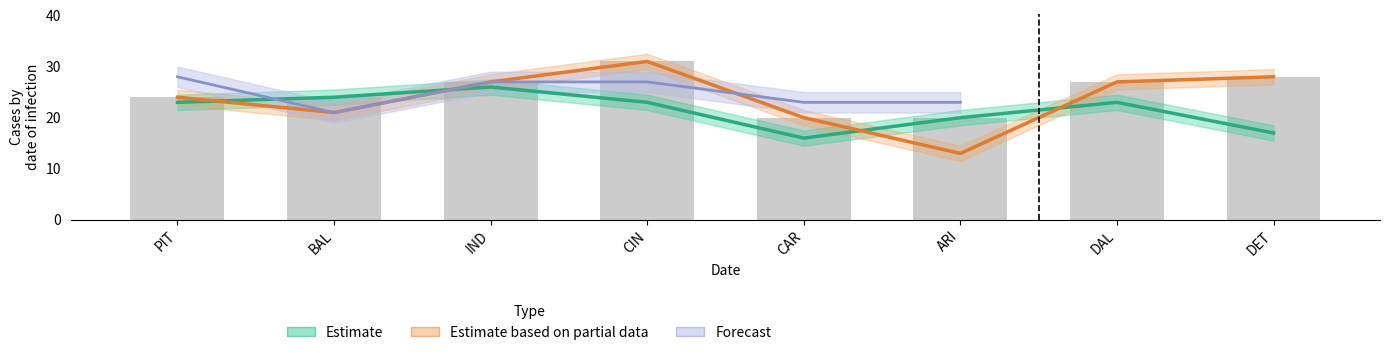

What is the label of the 3rd bar from the right?

ARI